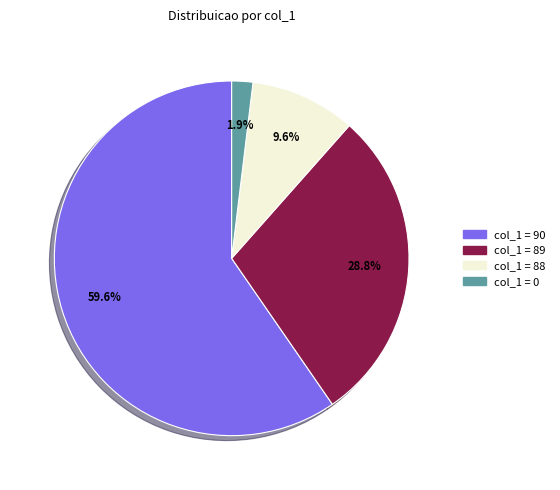

Is there a majority slice in this chart?

Yes